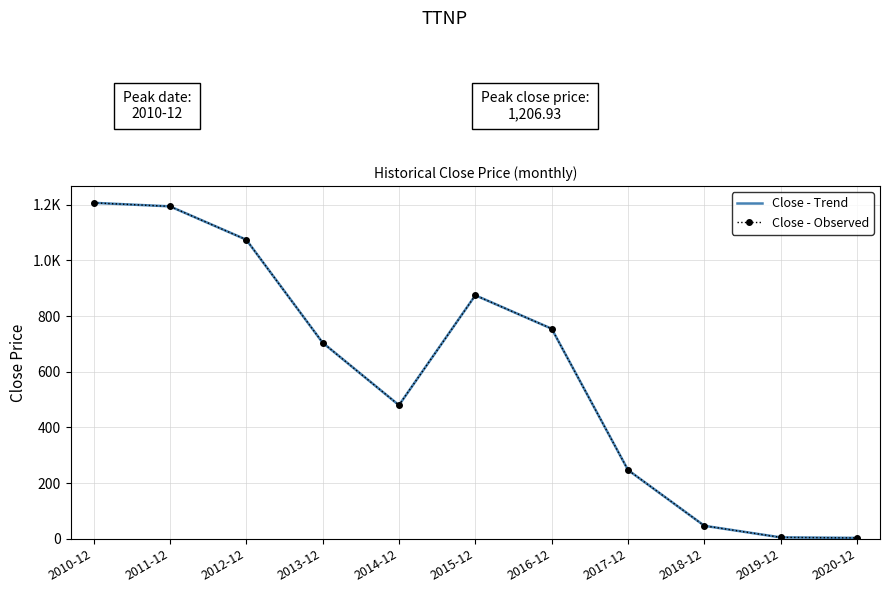

List the series in order of their peak value, highest first.

Close - Trend, Close - Observed